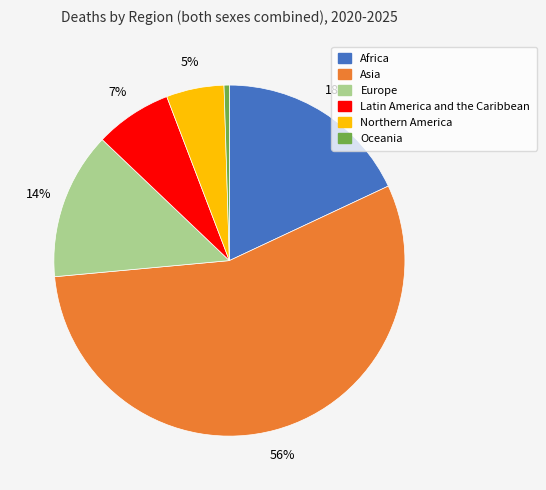

What percentage is the Africa slice, to the nearest percent?

18%